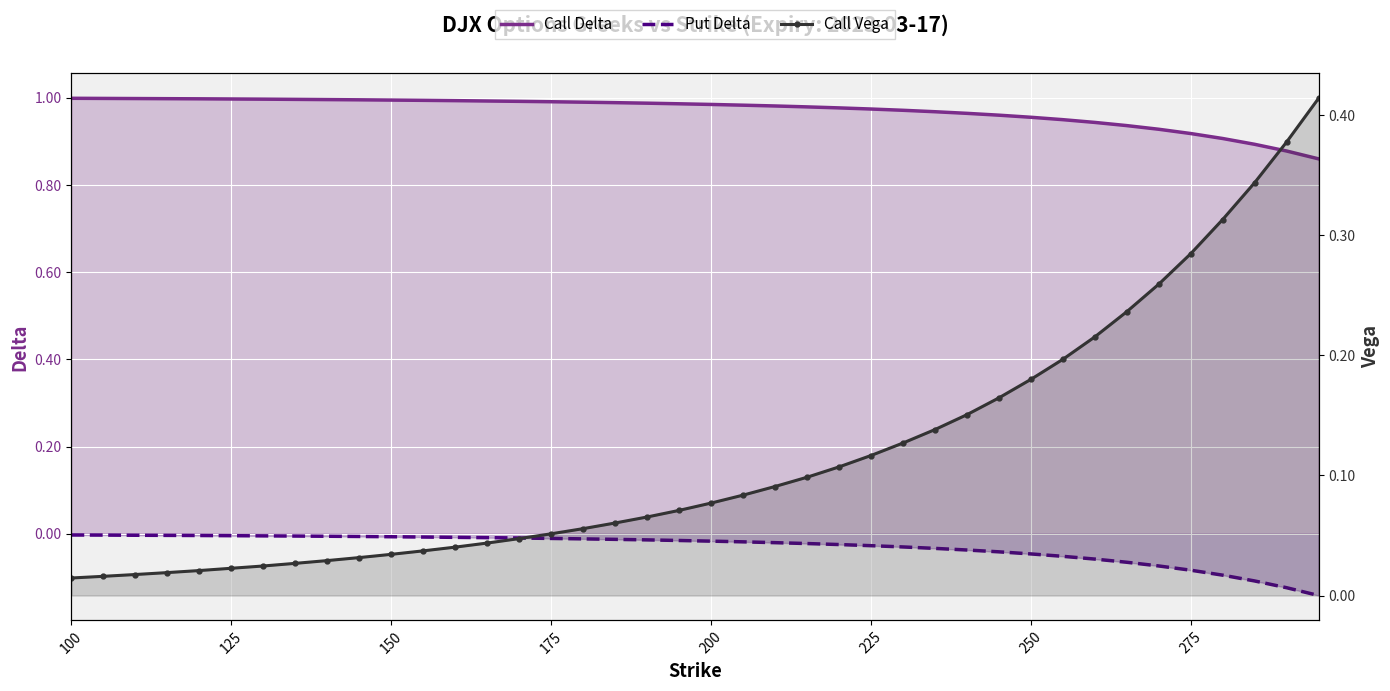

How many lines are shown in the chart?

3